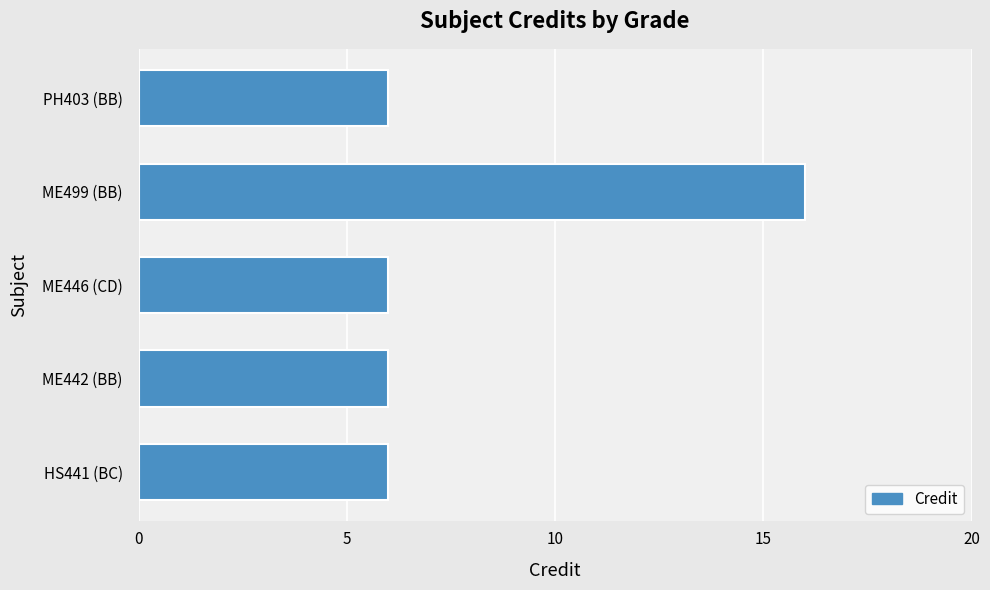

What is the sum of all values?

40